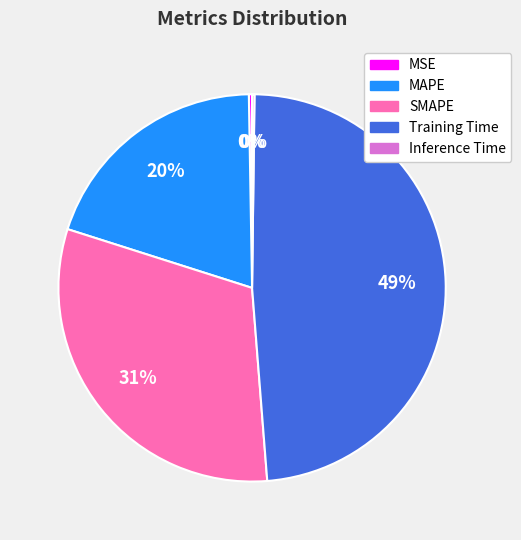

Which slice is the largest?

Training Time